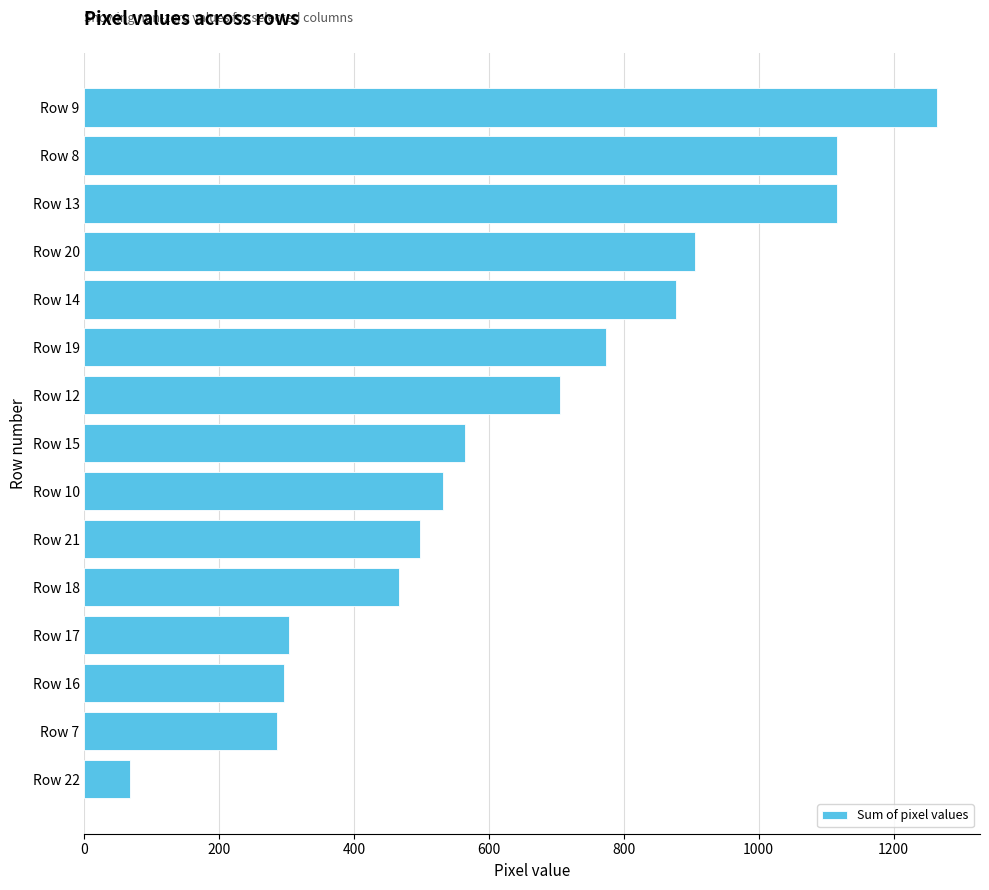

The value at Row 21 is 107. True or false?

False